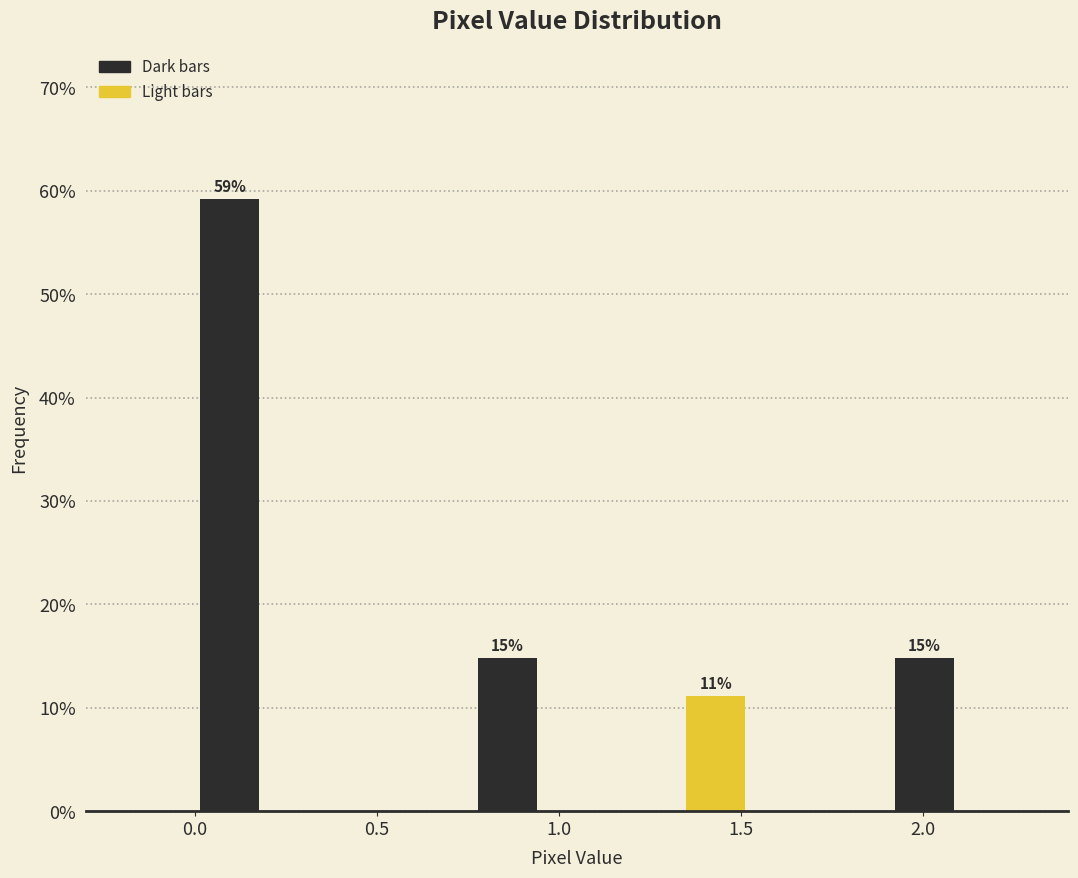

Around what value on the x-axis is the tallest bar? Give the approximate position of its centre, as read against the axis.

0.10